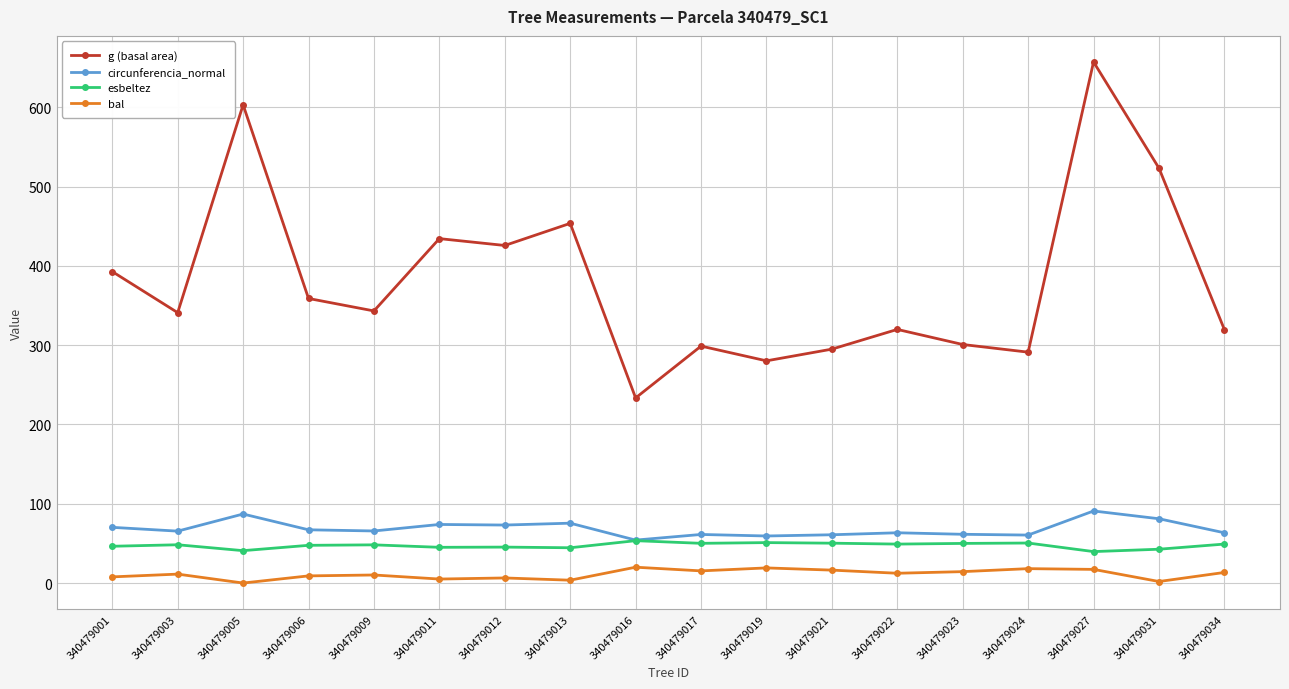

What is the sum of all bal values?

201.3